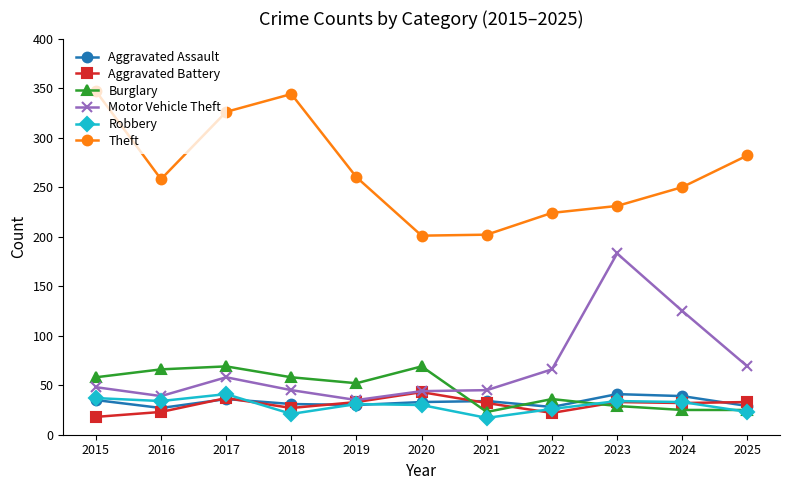

What is the difference between the highest and lowest values at 2015?

329